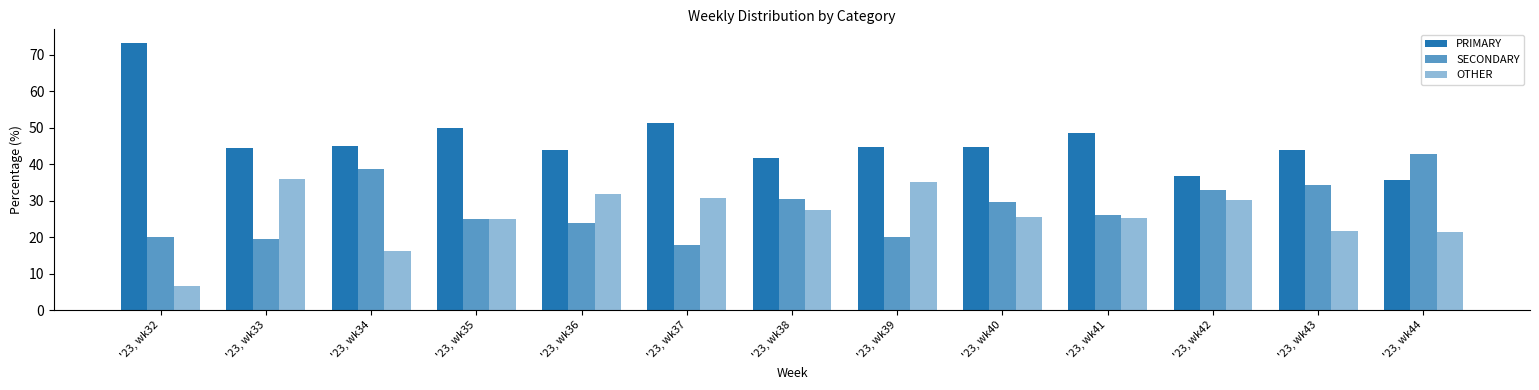

What is the minimum value shown in the chart?

6.7